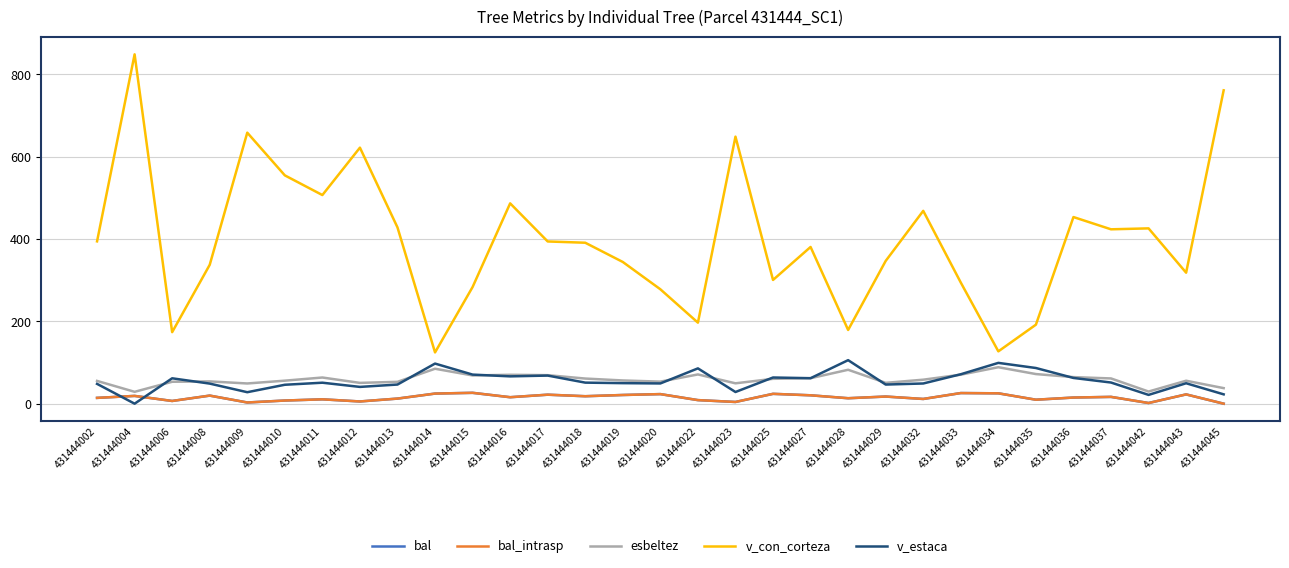

Does the chart display data point markers on the line(s)?

No